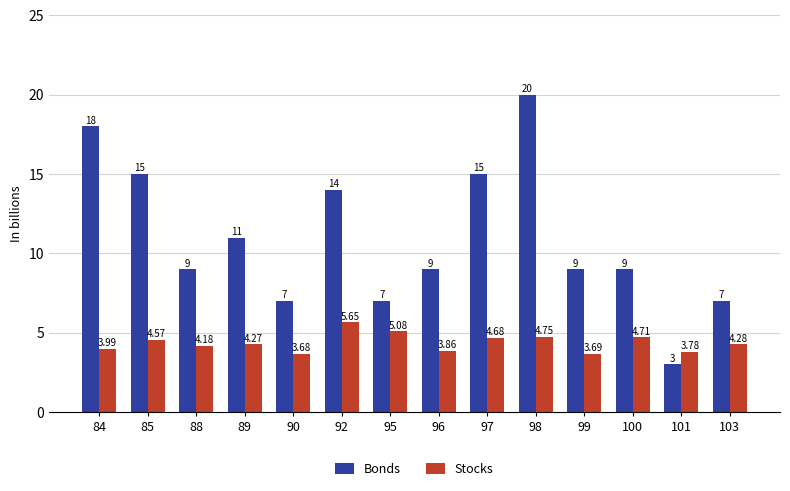

What is the approximate value of Bonds at 99?

9.0